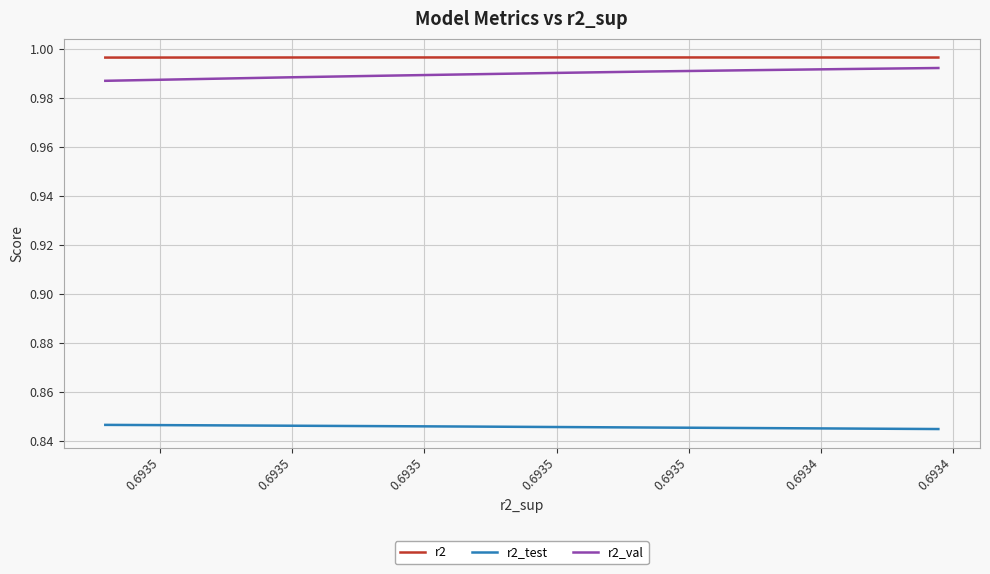

True or false: r2_val and r2 cross at least once.

False